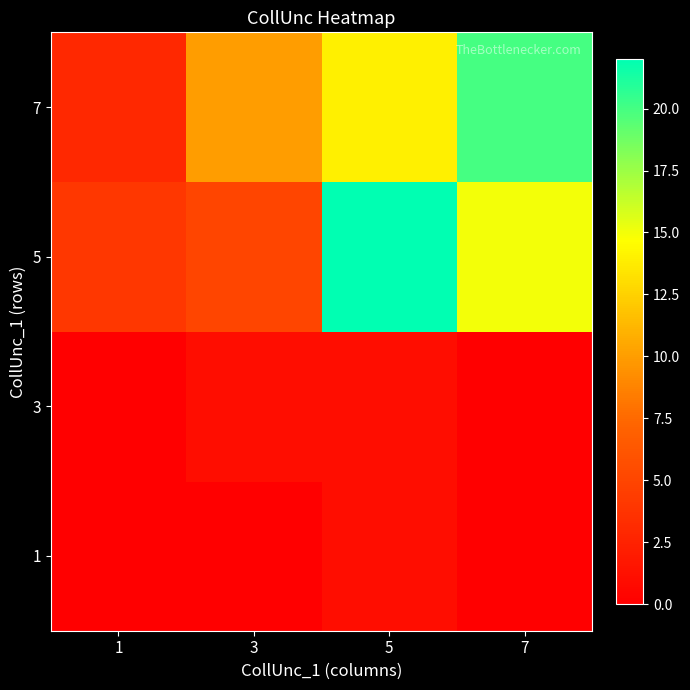

Reading left to right, what are all the values shown in this chart?

1: 1=0	3=0	5=1	7=0
3: 1=0	3=1	5=1	7=0
5: 1=4	3=5	5=22	7=15
7: 1=3	3=10	5=14	7=20